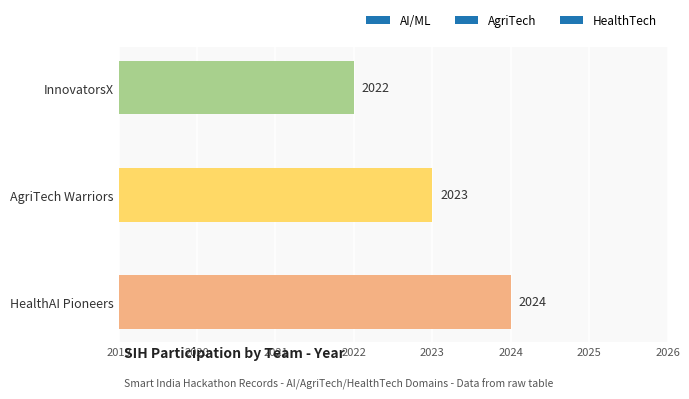

Are the bars grouped side by side (vs. stacked)?

No